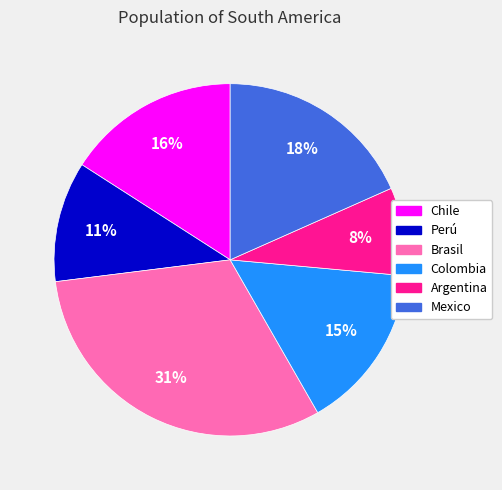

Count the number of slices in the pie.

6